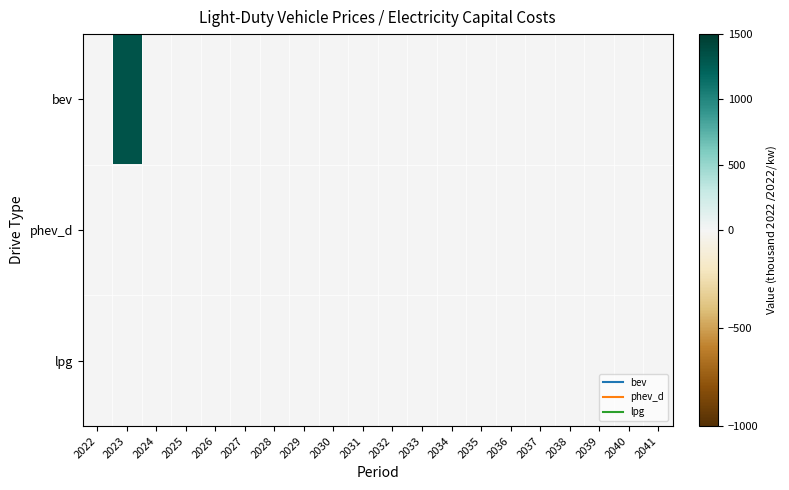

At how many categories does at least one series exceed 921?

1